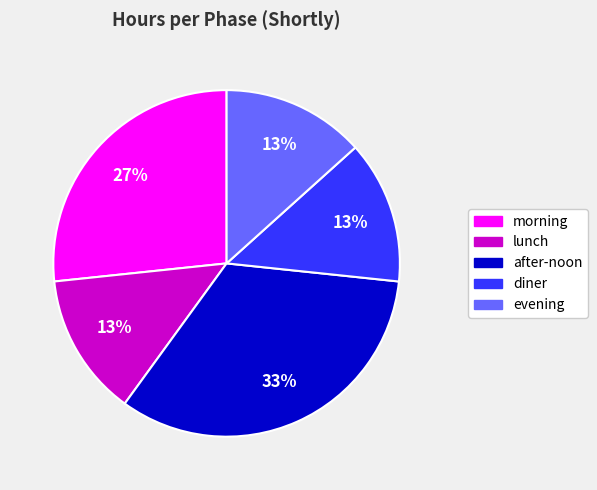

To the nearest percent, what is the difference between the after-noon and diner slice percentages?

20%